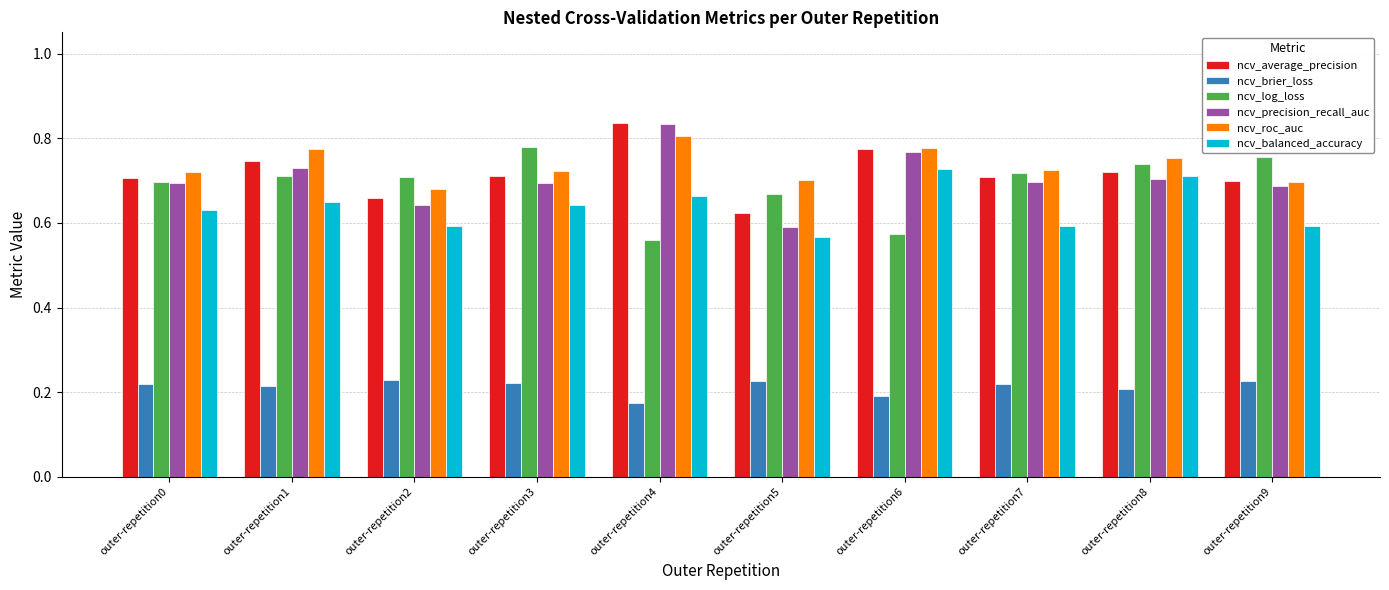

Is the value of ncv_balanced_accuracy at outer-repetition6 greater than the value of ncv_precision_recall_auc at outer-repetition9?

Yes